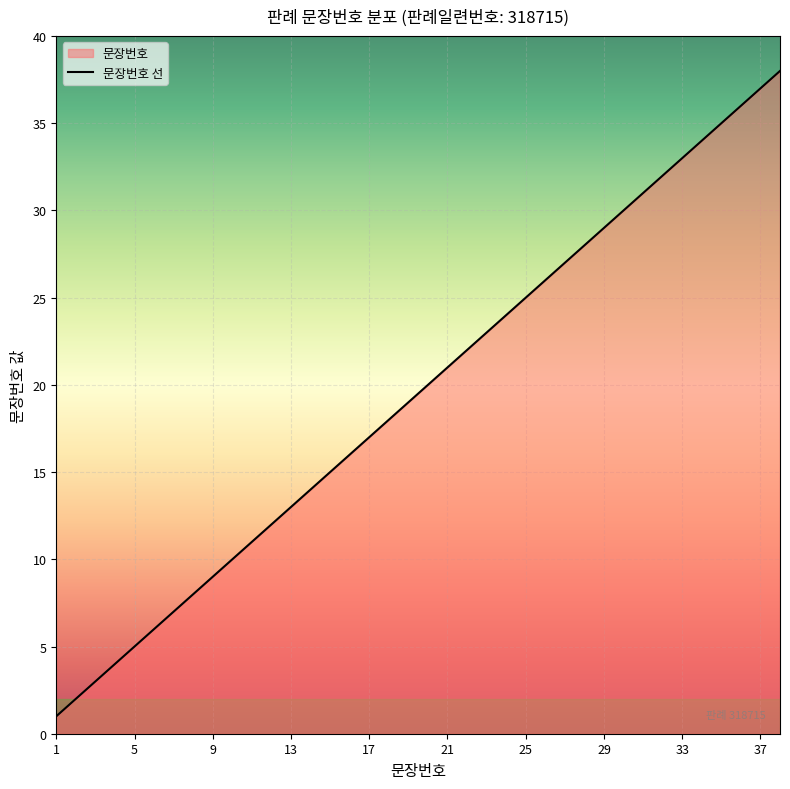

Which label corresponds to the smallest value in the chart?

1